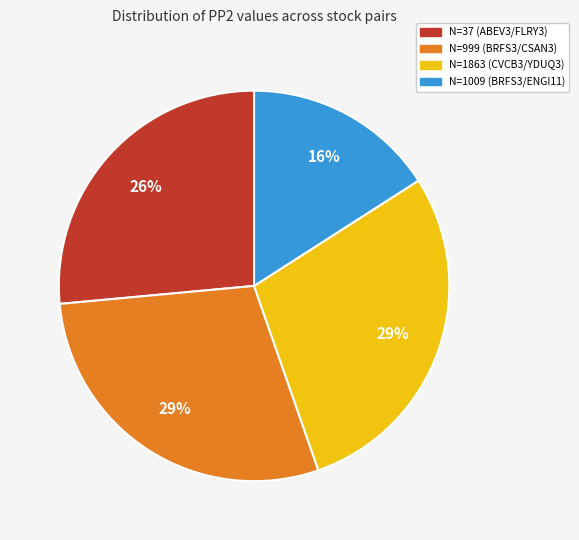

Does N=37 (ABEV3/FLRY3) represent more than half of the total?

No